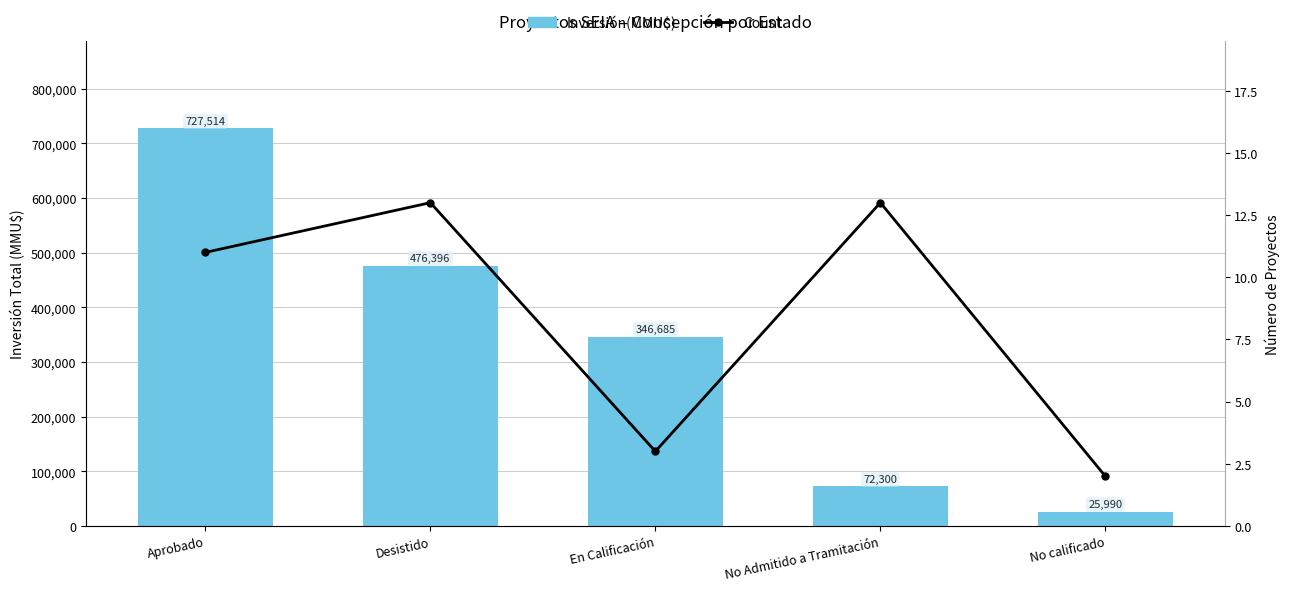

At which category is the sum across all series the highest?

Aprobado